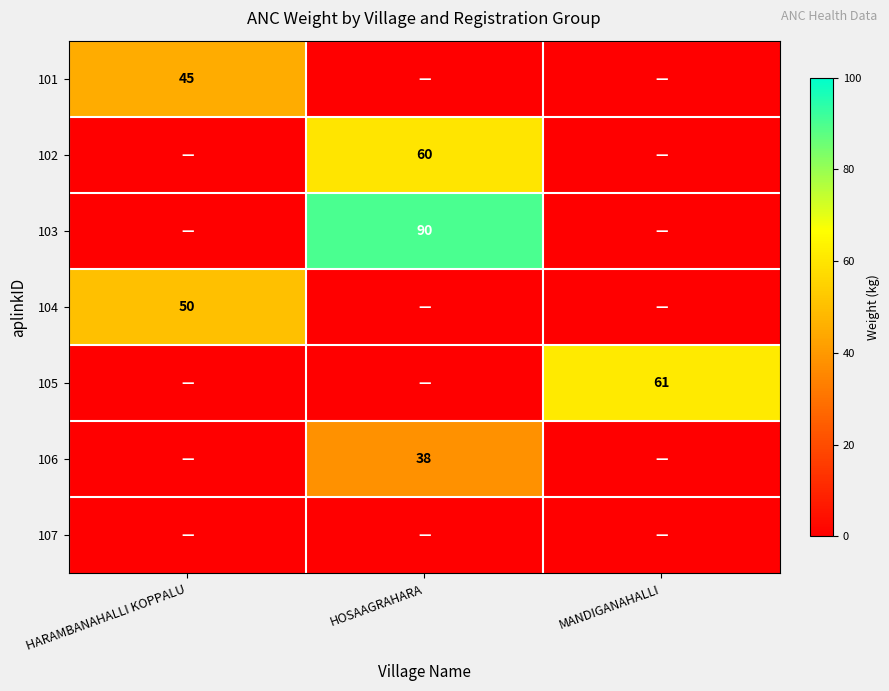

The value of 105 at MANDIGANAHALLI is 61. True or false?

True